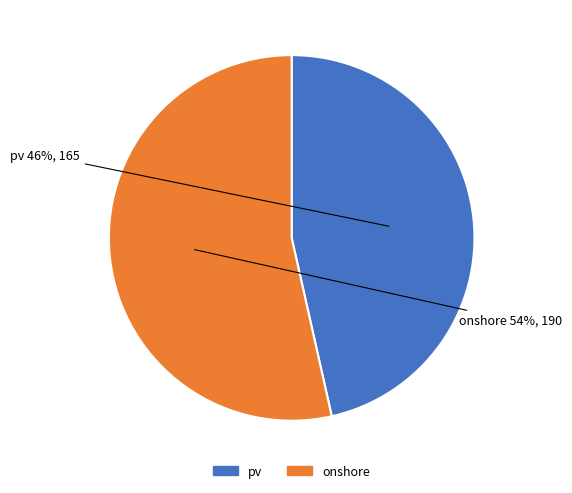

Is pv the majority of the pie?

No